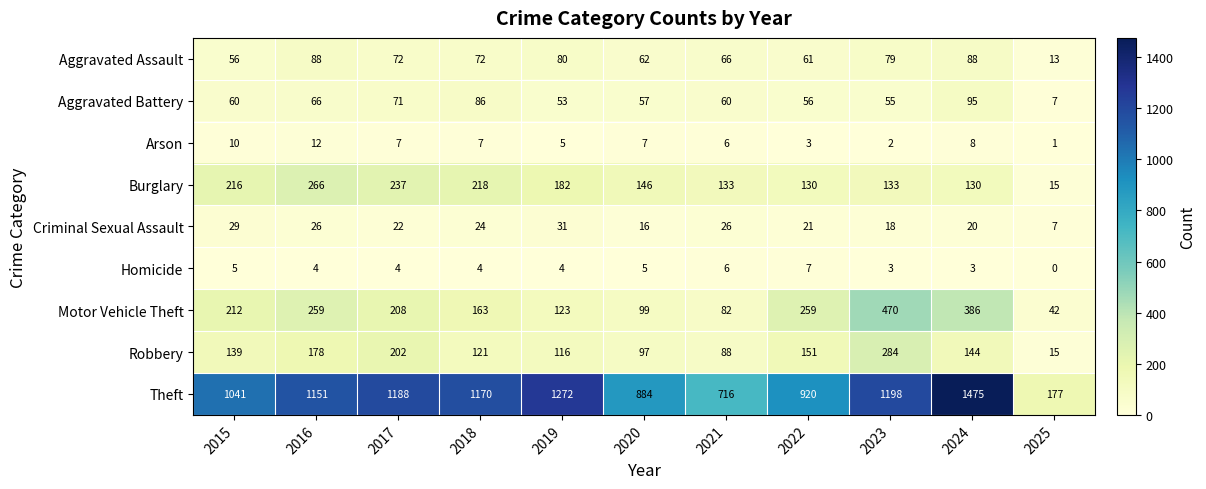

At which label does Aggravated Assault reach its minimum?

2025